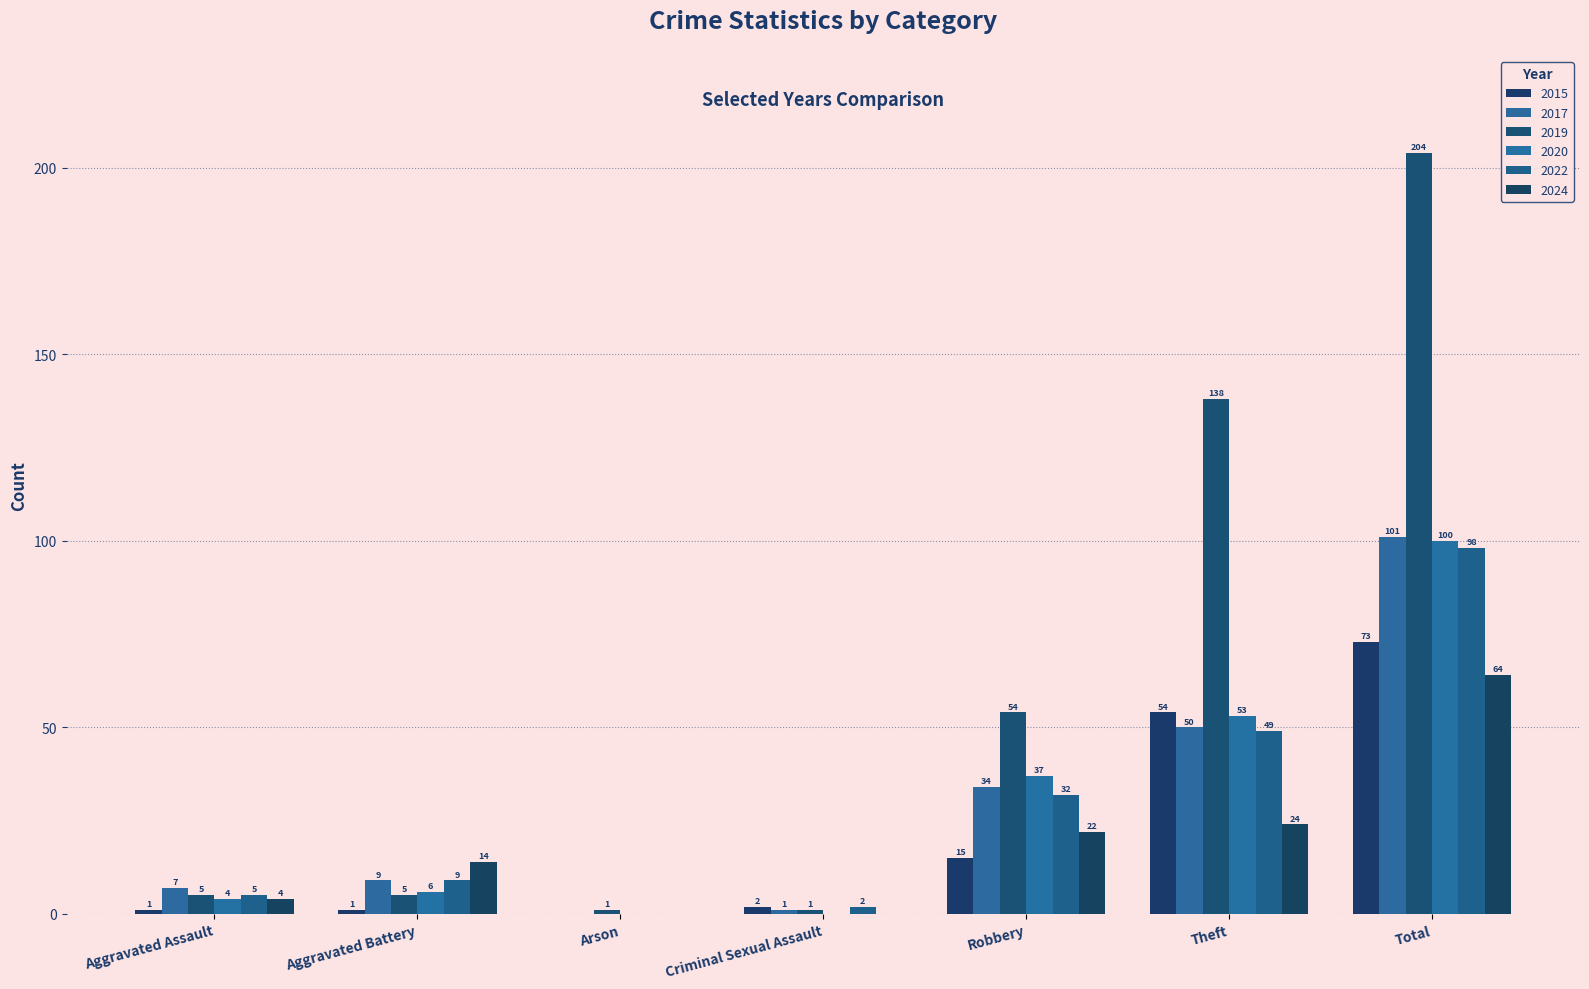

How many groups of bars are there?

7